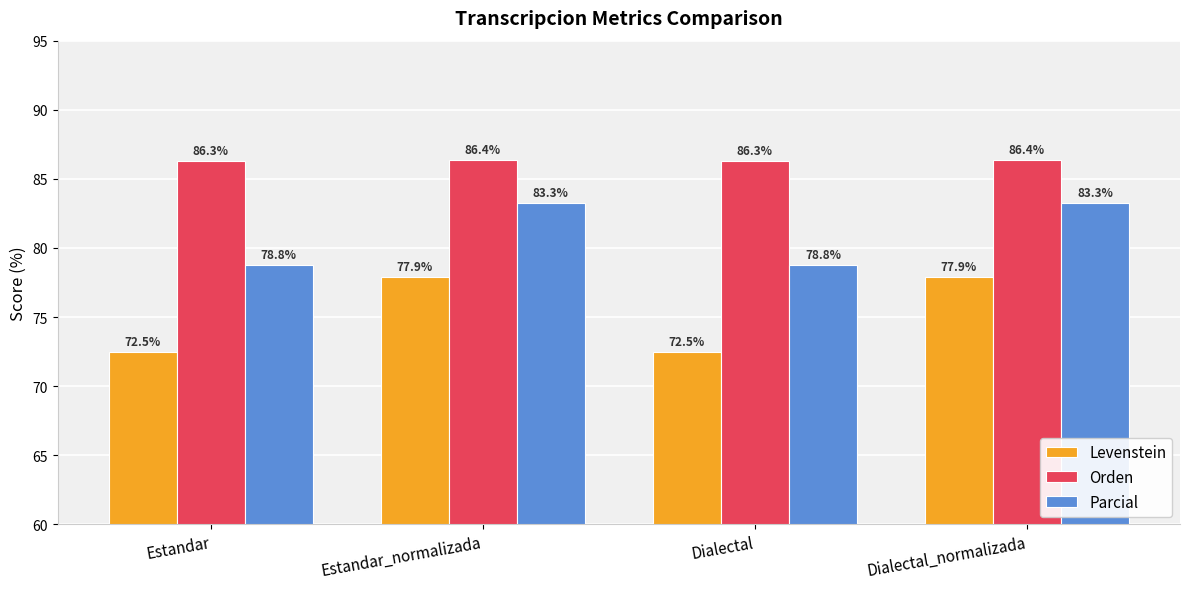

What is the total value across all series at Dialectal_normalizada?

247.5